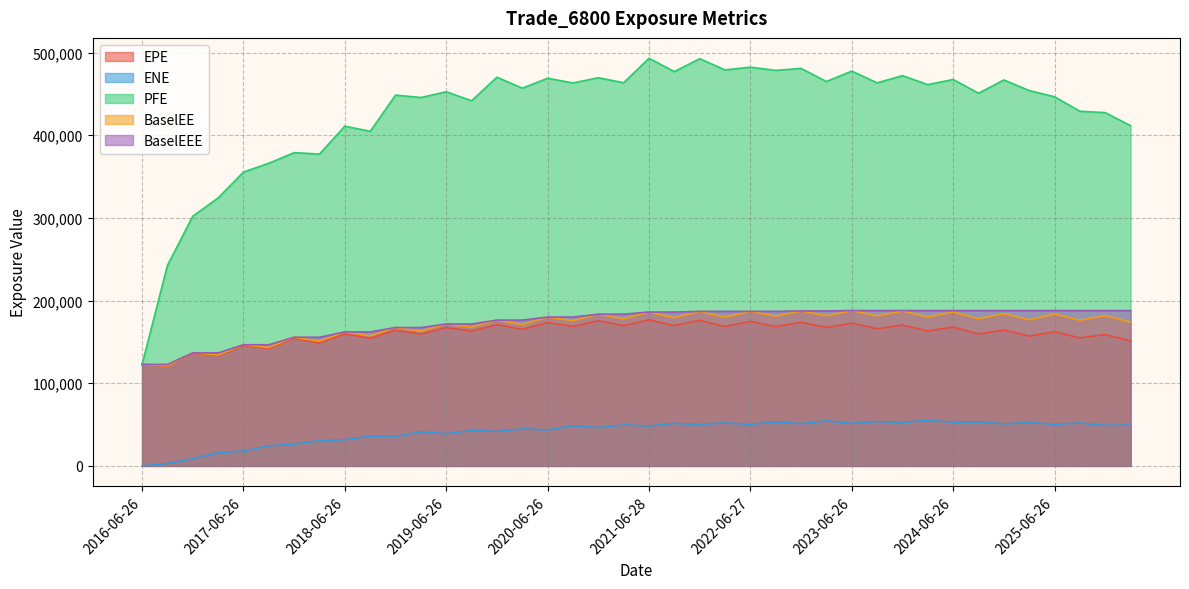

What is the value of the PFE point at the 17th from the left?

468977.0